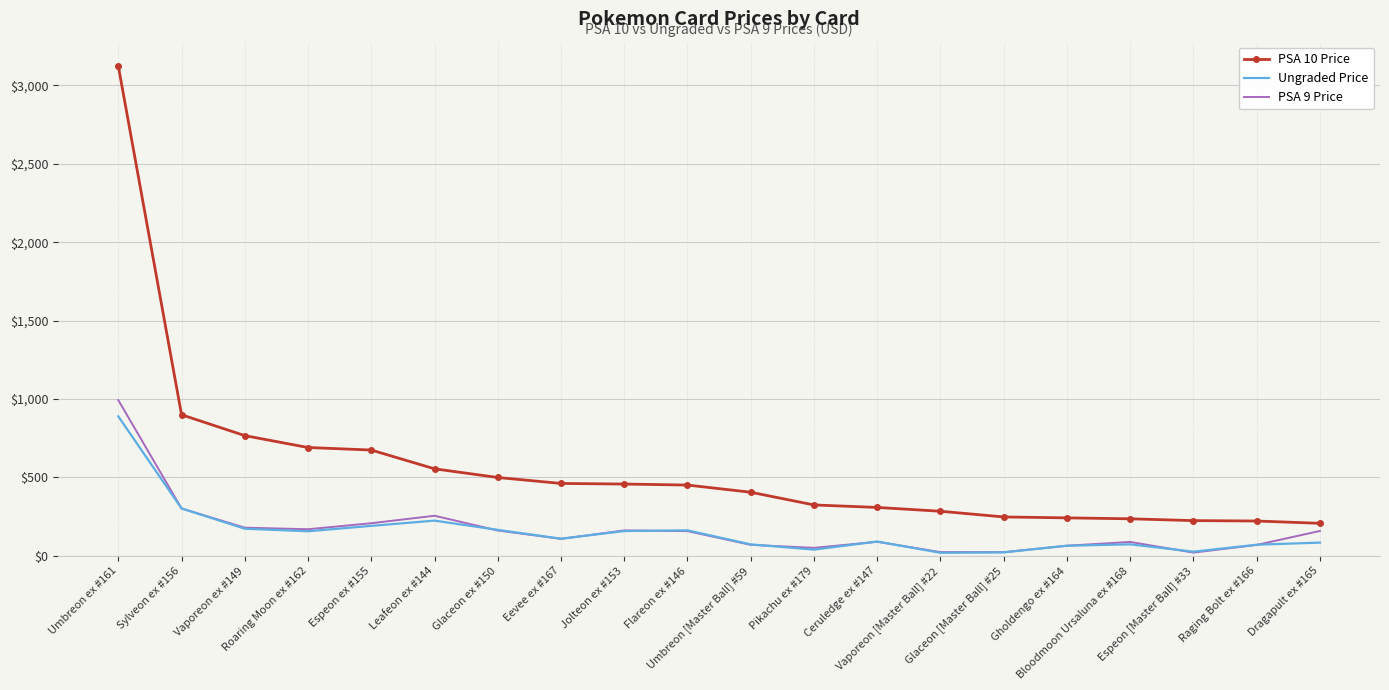

Which series has the widest spread of values?

PSA 10 Price